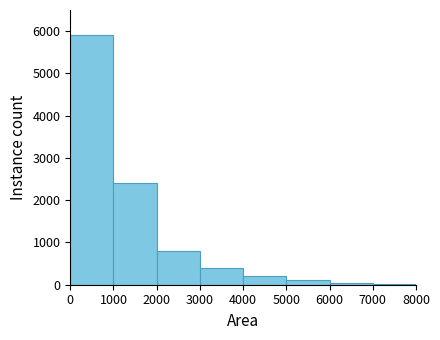

How tall is the bar that spans 0 to 1000 on the x-axis? The values are not printed on the chart, so give them approximately, as read against the axis.

5900